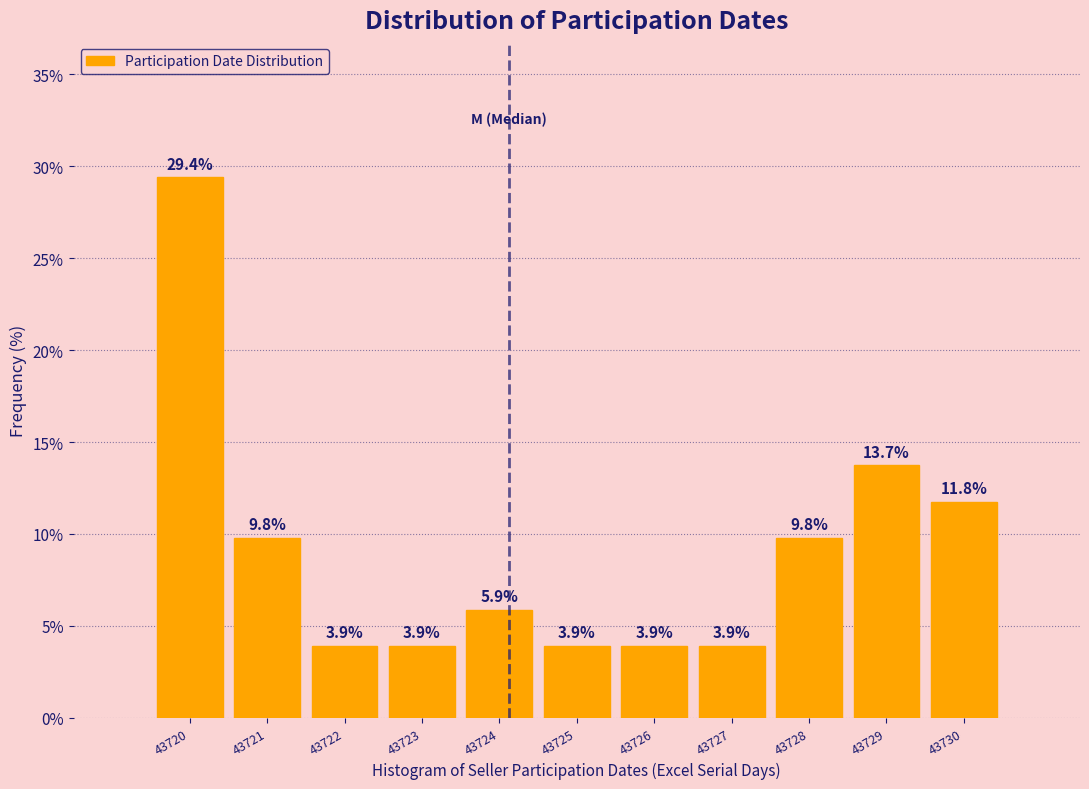

Reading left to right, extract all data points from this chart.

29.4	9.8	3.9	3.9	5.9	3.9	3.9	3.9	9.8	13.7	11.8